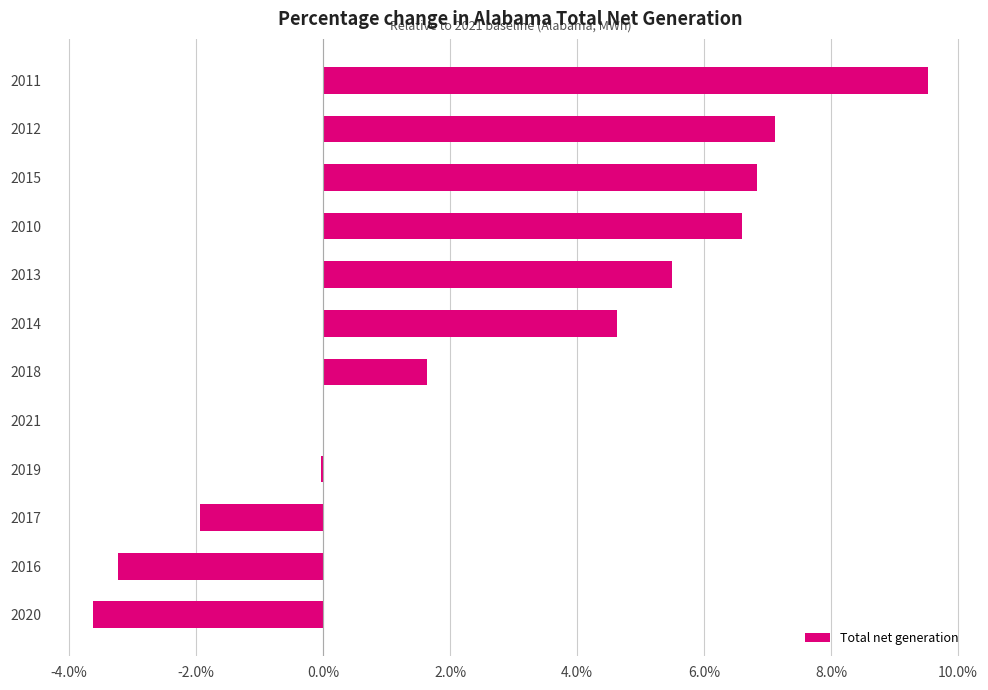

Read the value at 2014.

4.6